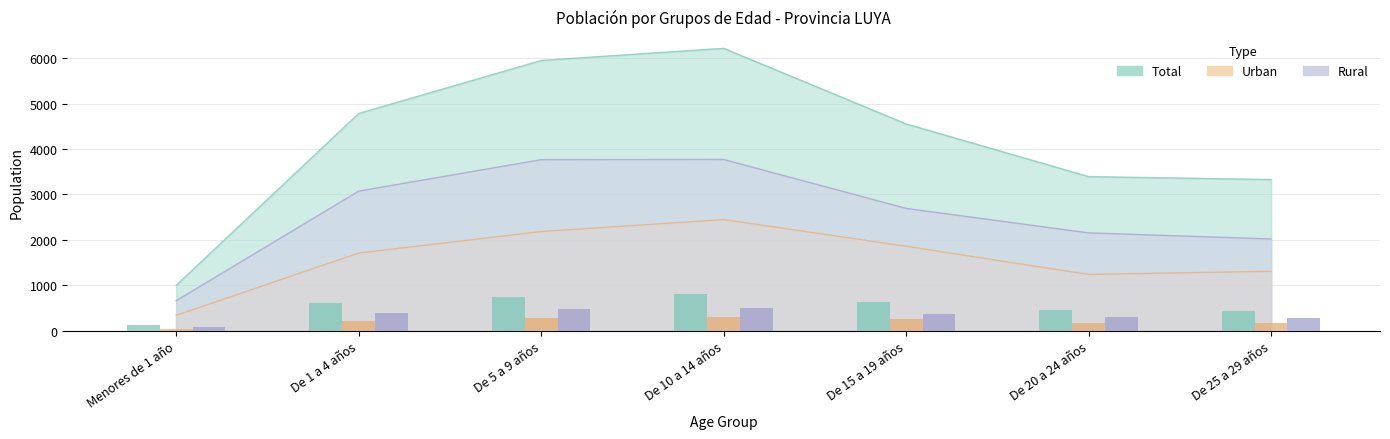

Which label corresponds to the smallest value in the chart?

Menores de 1 año